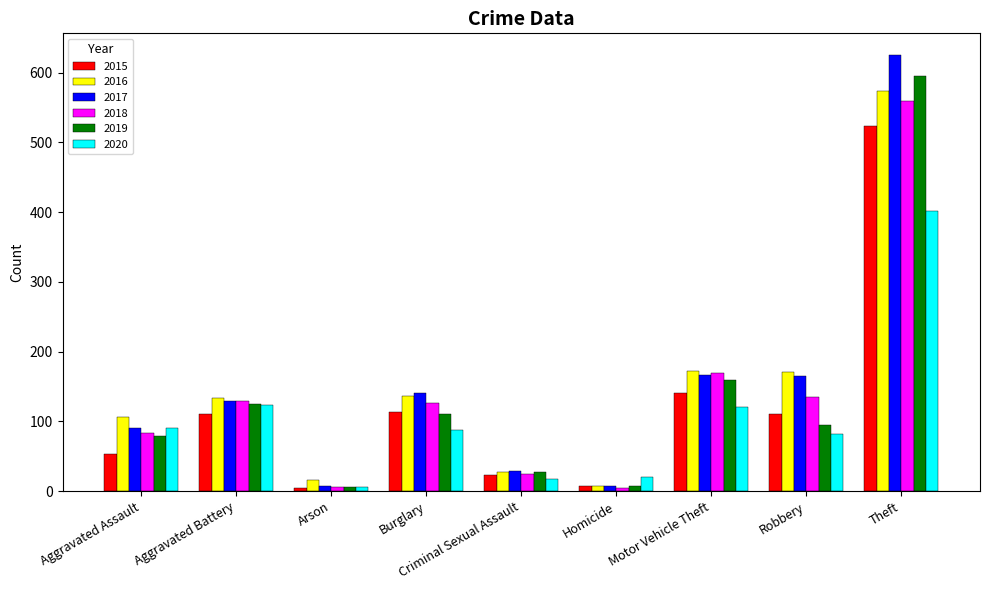

Which category has the highest value across all series?

Theft